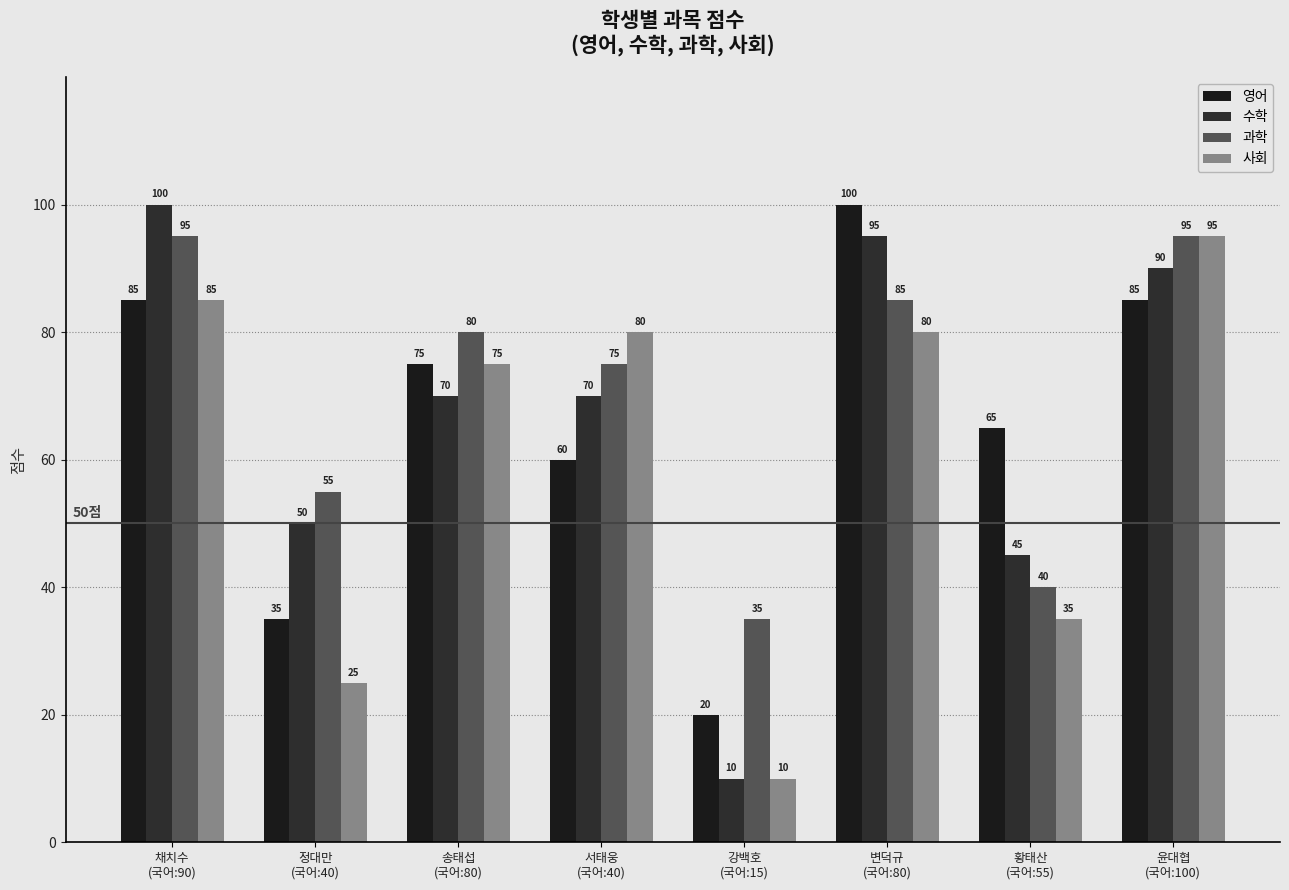

How many distinct data groups are displayed?

4